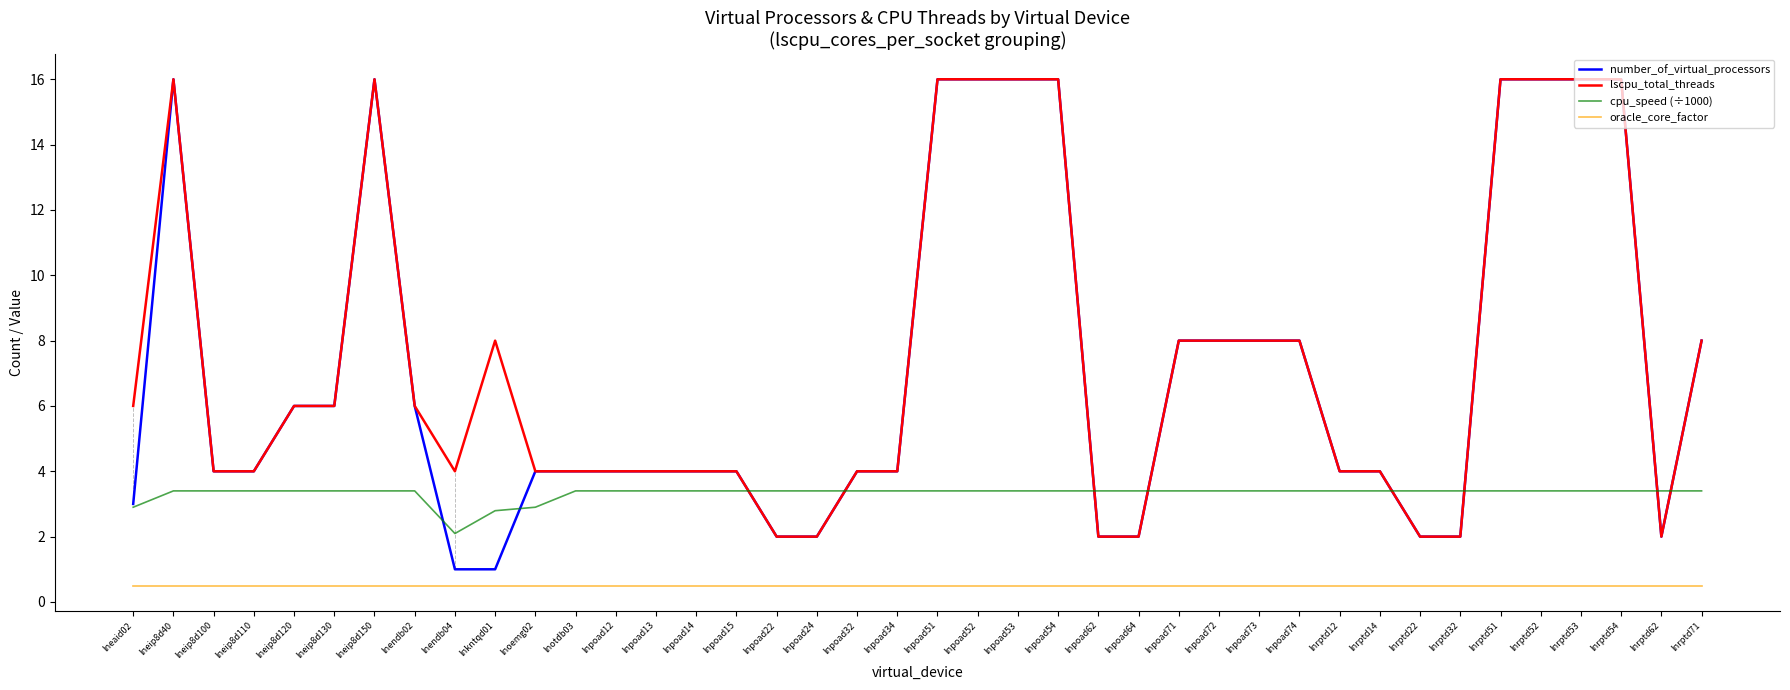

Which series has the widest spread of values?

number_of_virtual_processors